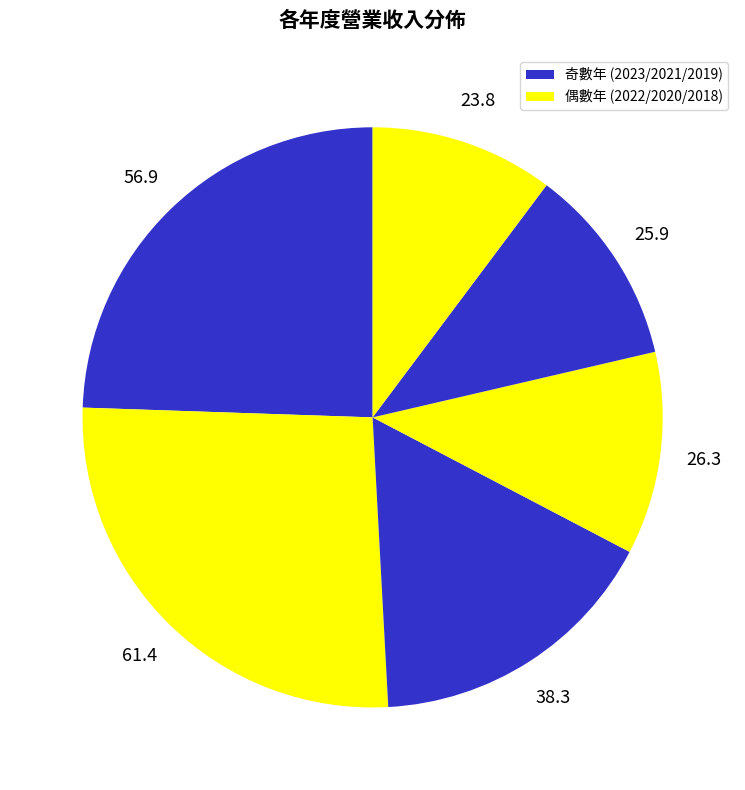

To the nearest percent, what is the difference between the largest and smallest slice percentages?

16%